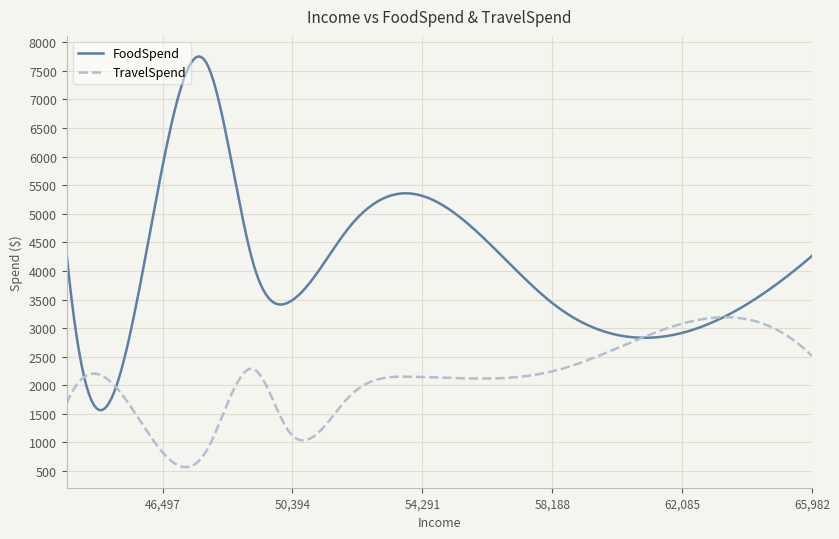

How many lines are shown in the chart?

2